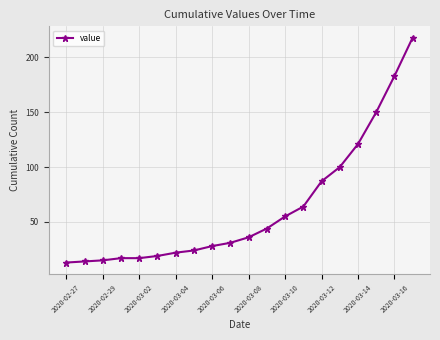

What is the maximum value shown in the chart?

218